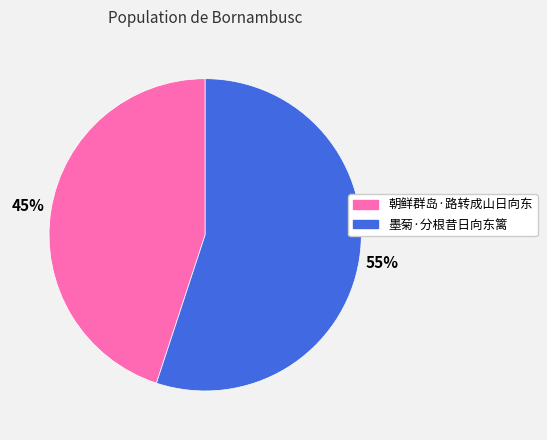

Is it true that 墨菊·分根昔日向东篱 is 55% of the pie?

True